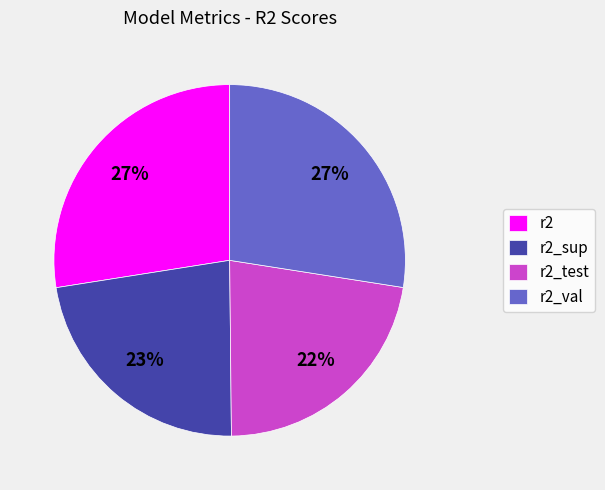

What percentage is the r2_test slice, to the nearest percent?

22%